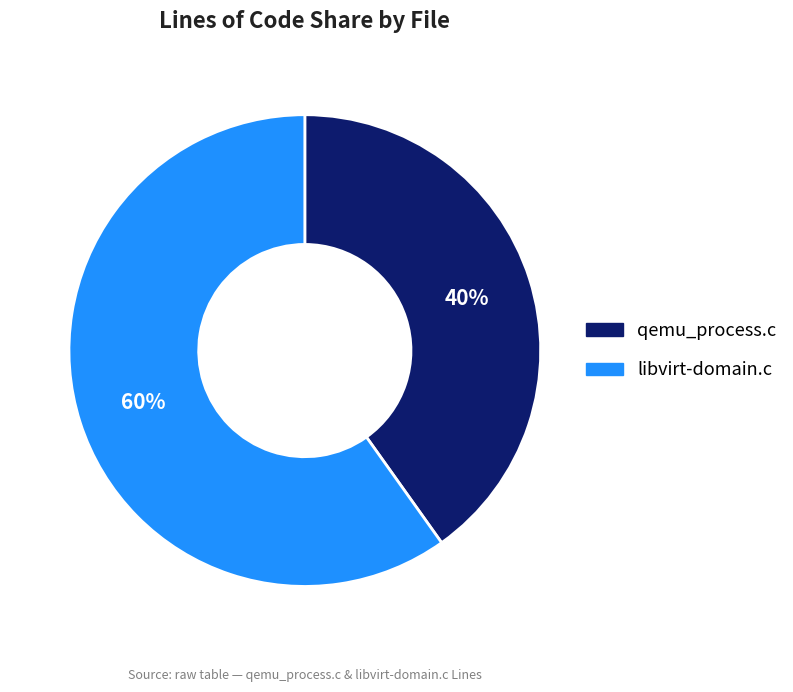

Which category has the smallest portion of the pie?

qemu_process.c